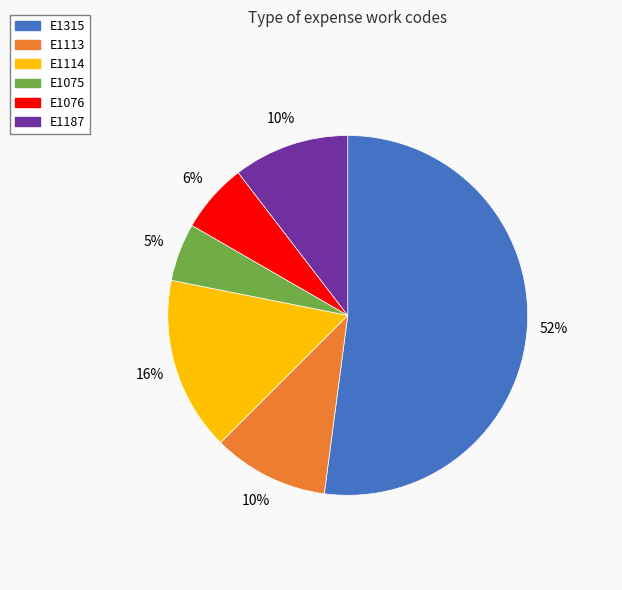

How many slices are in this pie chart?

6